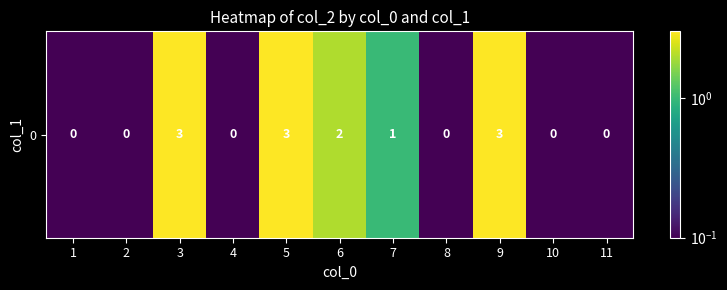

Reading left to right, transcribe all the data shown in this chart.

1=0.1	2=0.1	3=3.0	4=0.1	5=3.0	6=2.0	7=1.0	8=0.1	9=3.0	10=0.1	11=0.1